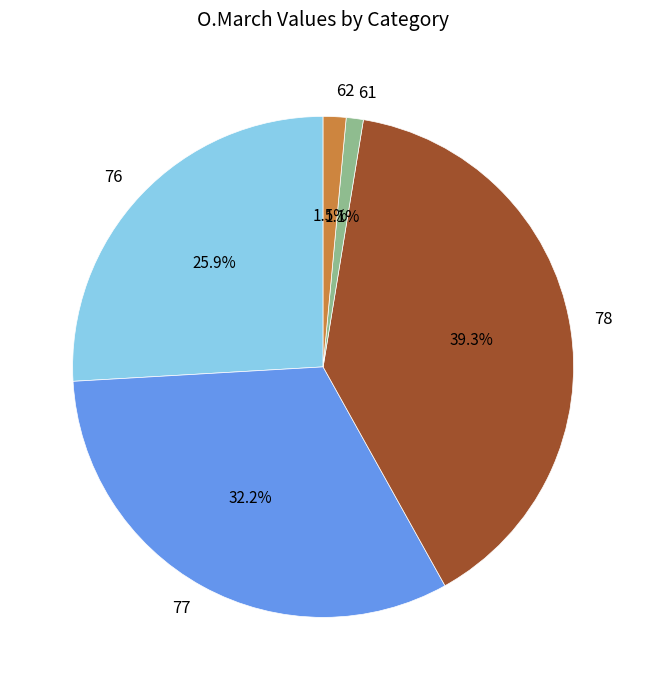

Which category has the biggest portion of the pie?

78